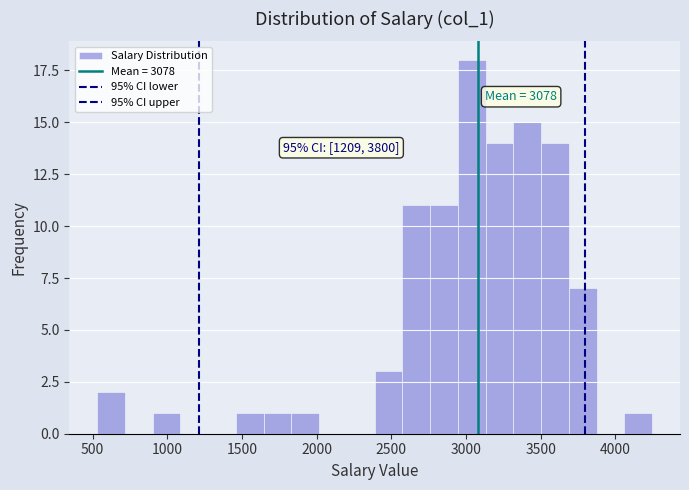

Read against the x-axis, roughly where is the centre of the tallest bar?

3050